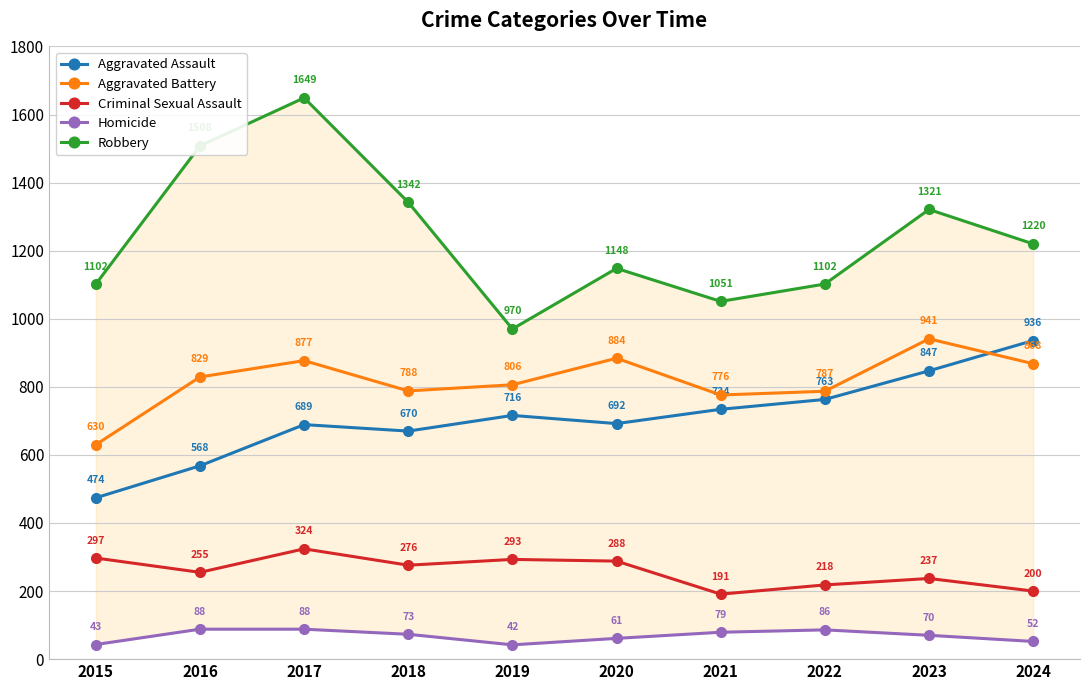

What is the value of the Homicide point at the 7th from the left?

79